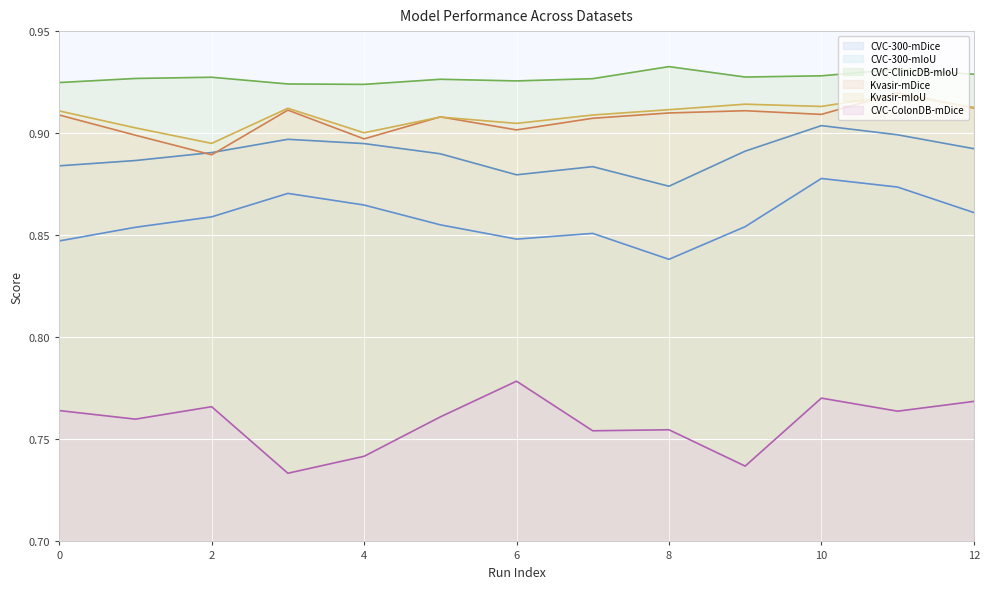

At which label does Kvasir-mDice reach its minimum?

2